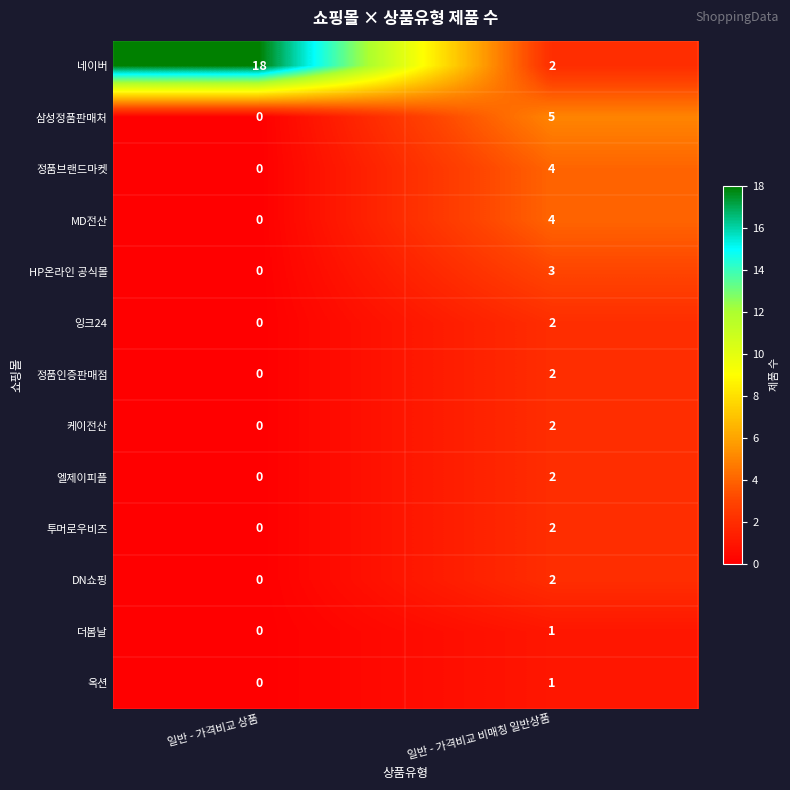

Which series has the widest spread of values?

네이버